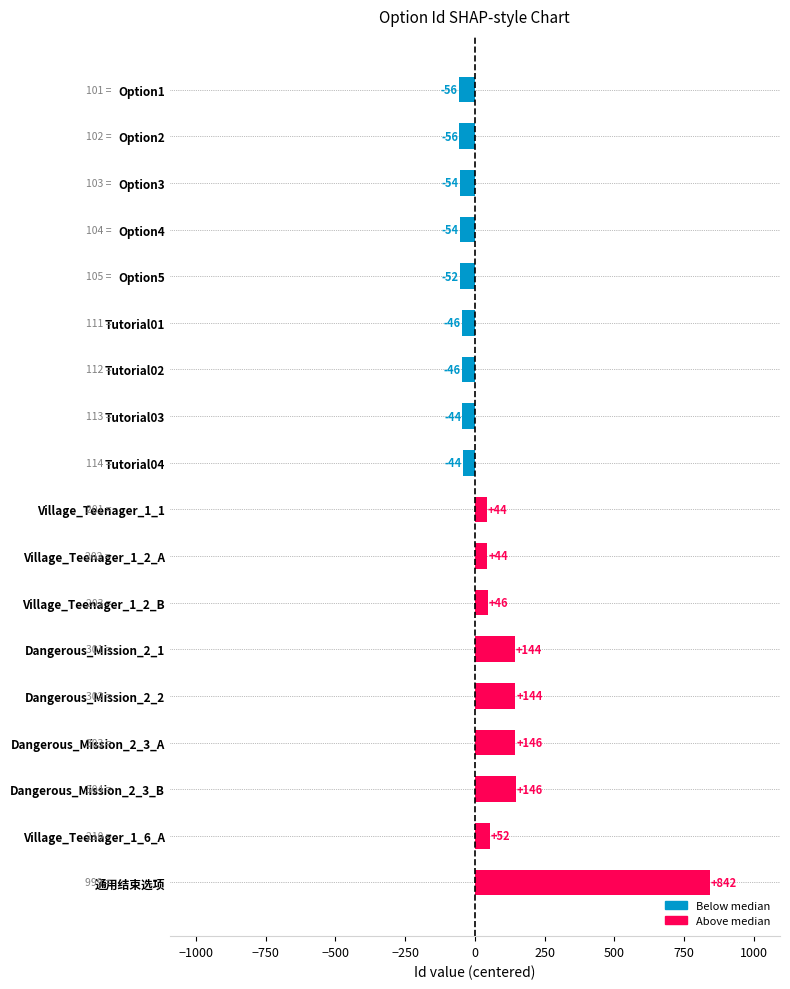

What is the difference between the second highest and minimum values?

203.0